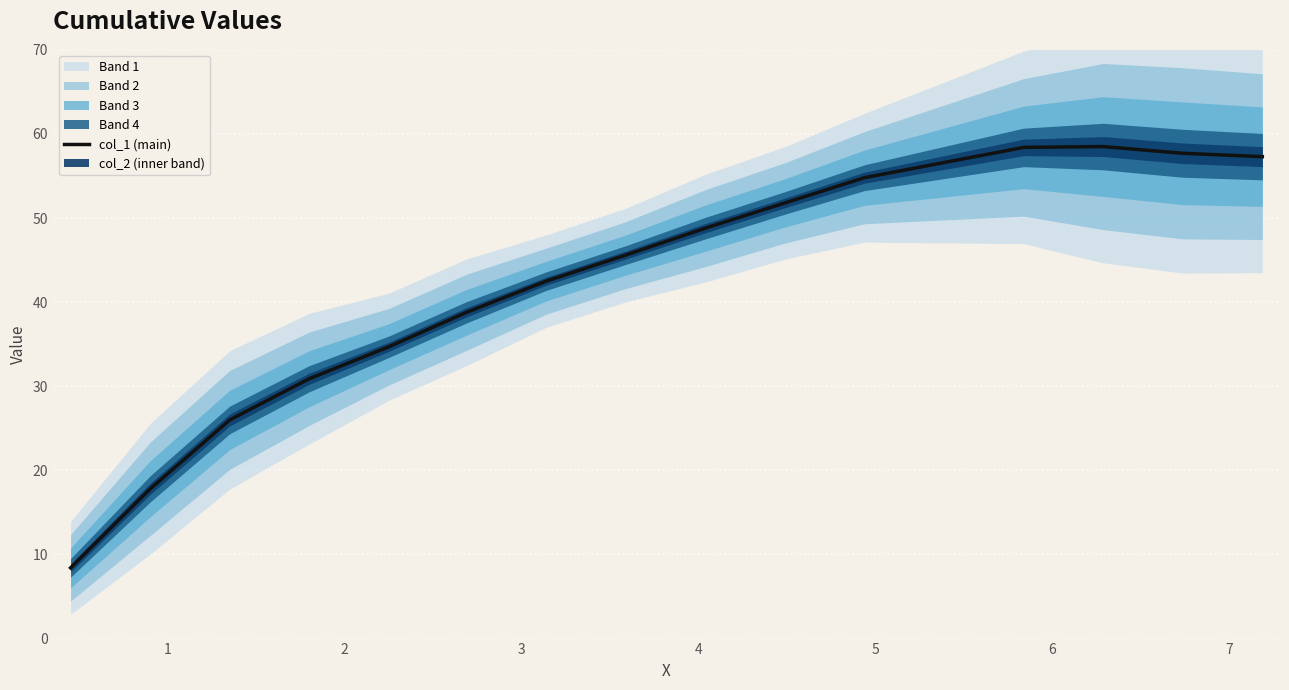

What is the lowest value of the col_1 (main) series?

8.4